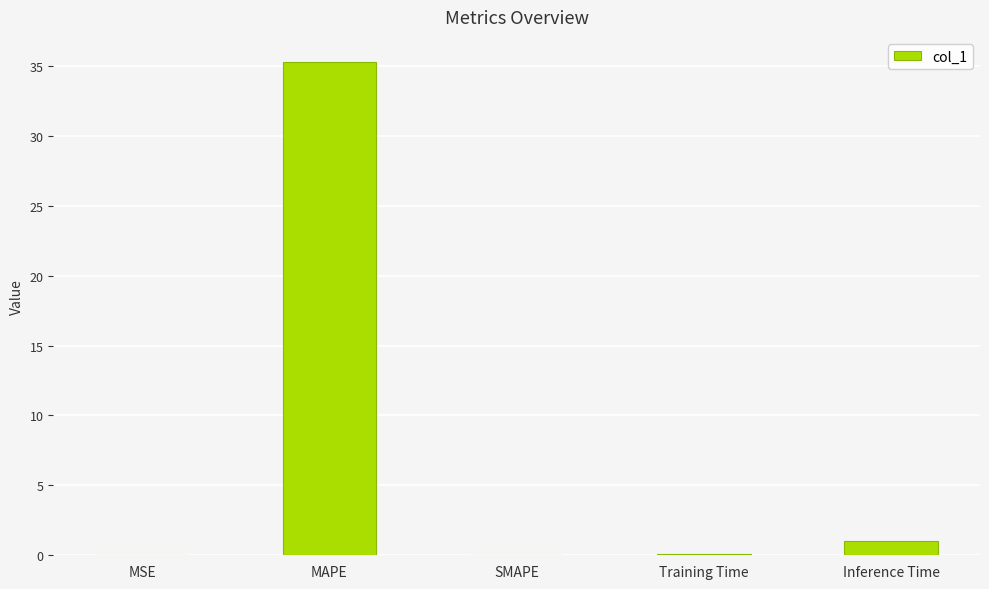

What value does the data have at Inference Time?

1.0